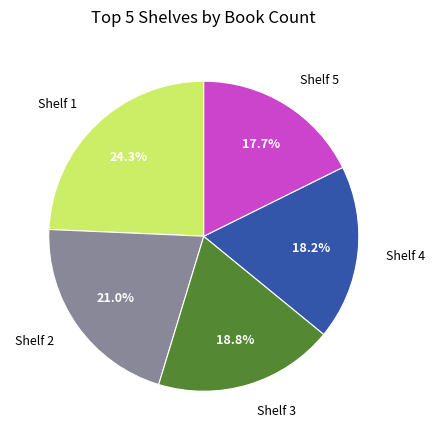

Combined, do Shelf 2 and Shelf 1 account for over 50%?

No